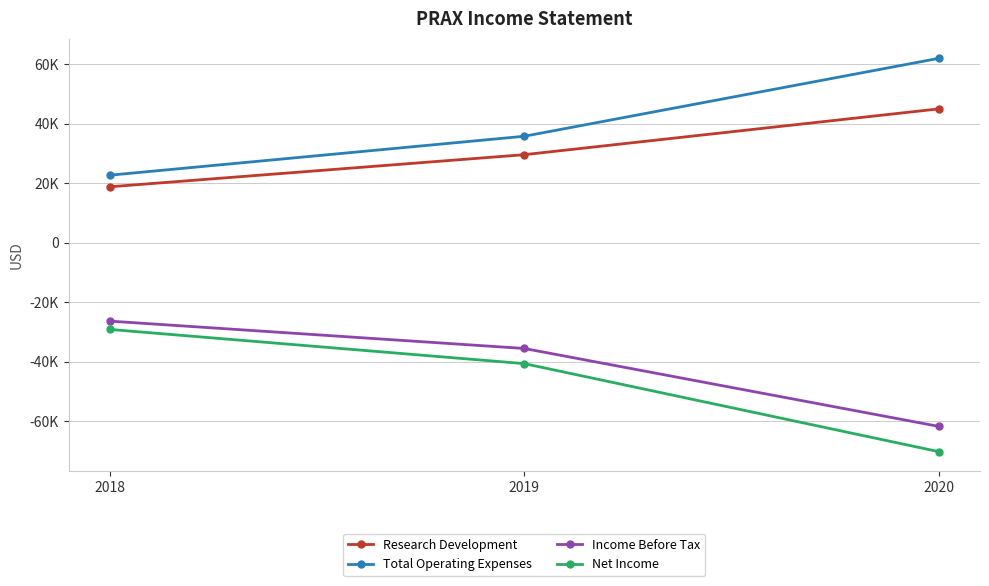

Between 2018 and 2020, which is larger?

2020